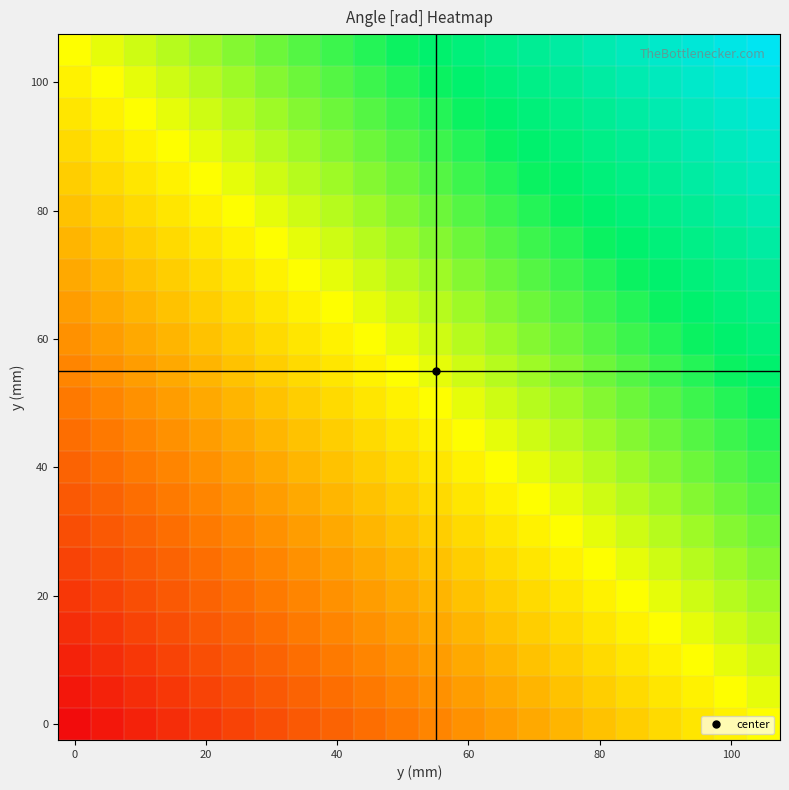

Count the number of categories in the chart.

22